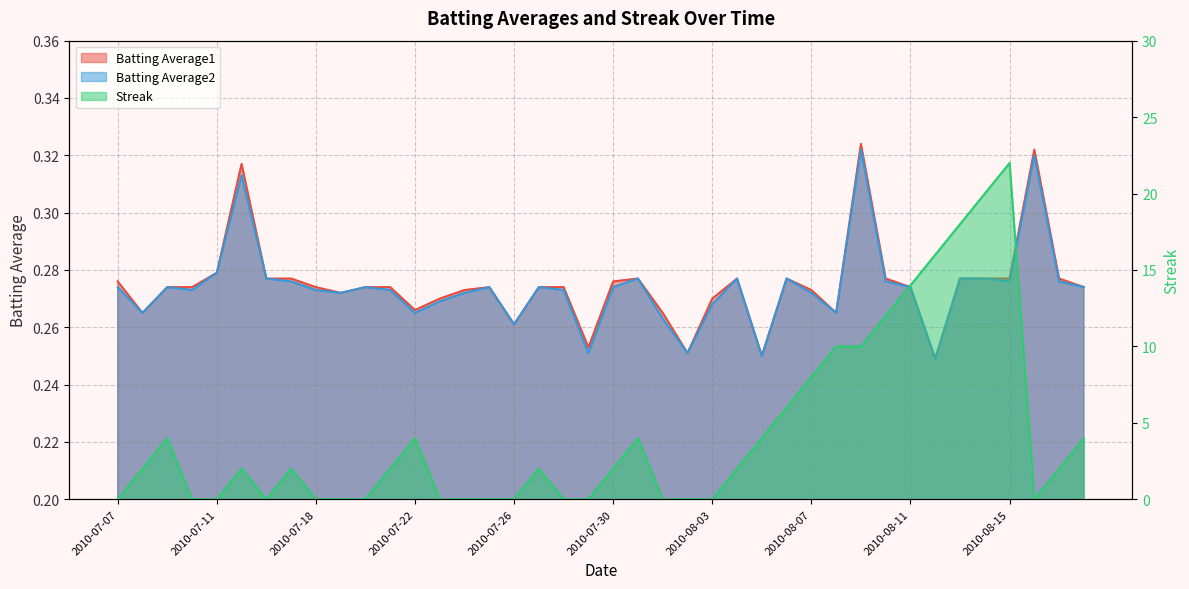

How many Batting Average1 values are between 0 and 1?

40